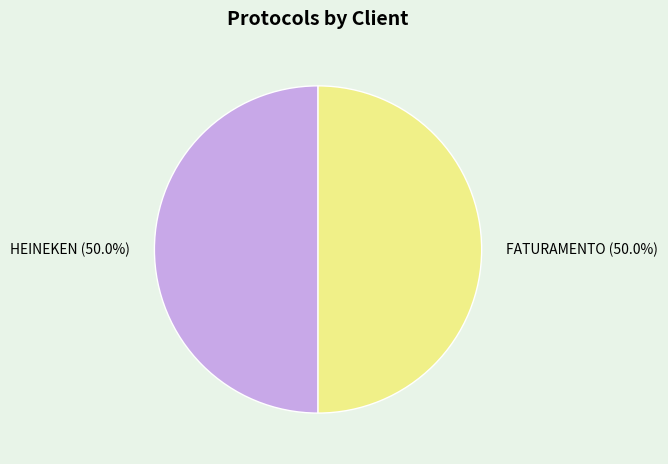

What percentage is the FATURAMENTO slice, to the nearest percent?

50%